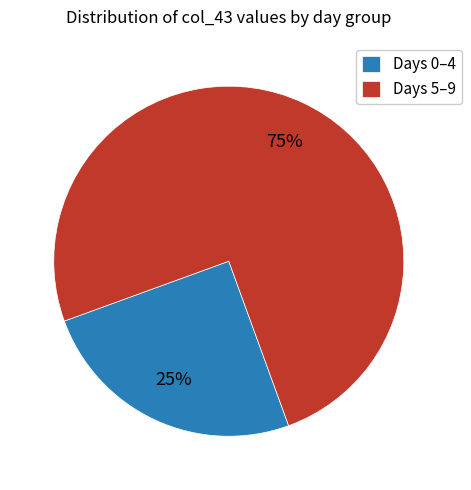

What is the ratio of the value at Days 0–4 to the value at Days 5–9?

0.3